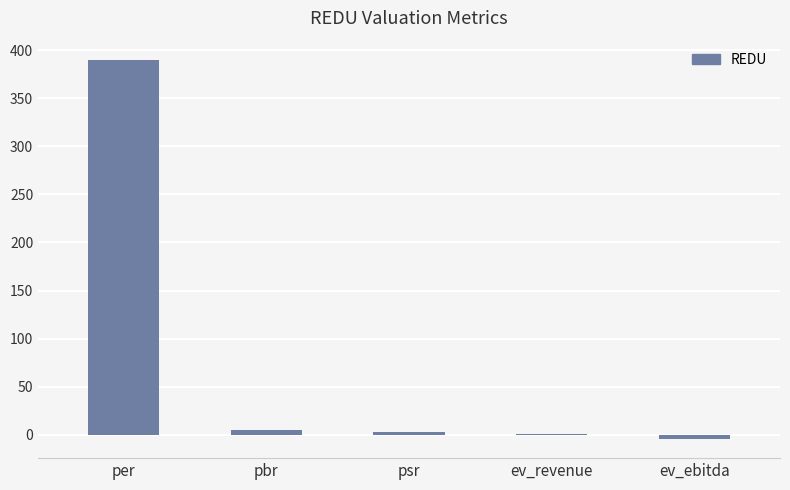

Which label corresponds to the largest value in the chart?

per